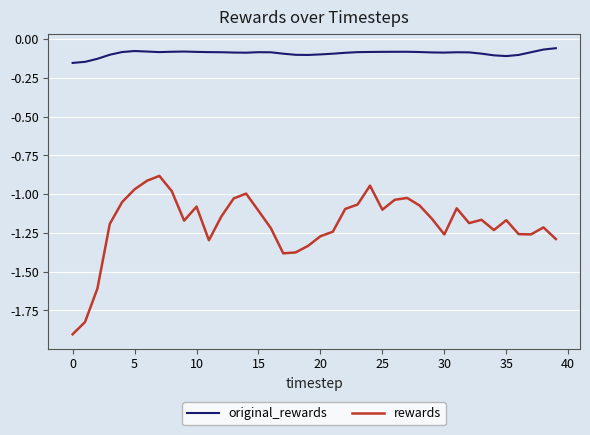

In original_rewards, how many points are higher than both neighbors (excluding endpoints)?

5